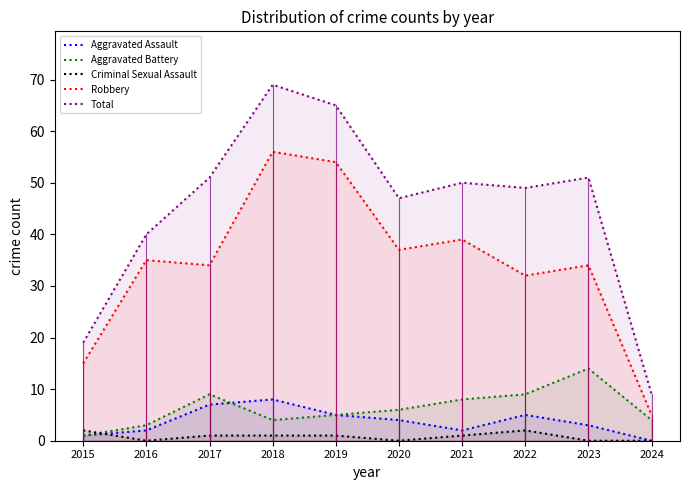

What is the value of the Aggravated Battery point at the 6th from the left?

6